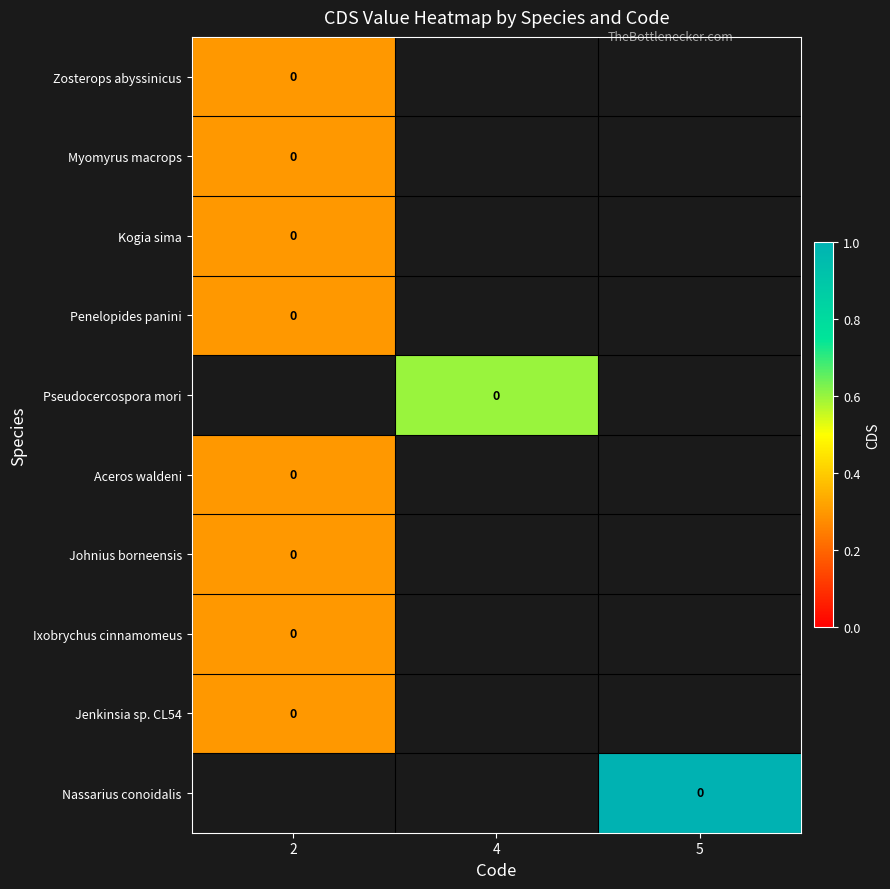

Which series has the largest range (max minus min)?

Zosterops abyssinicus